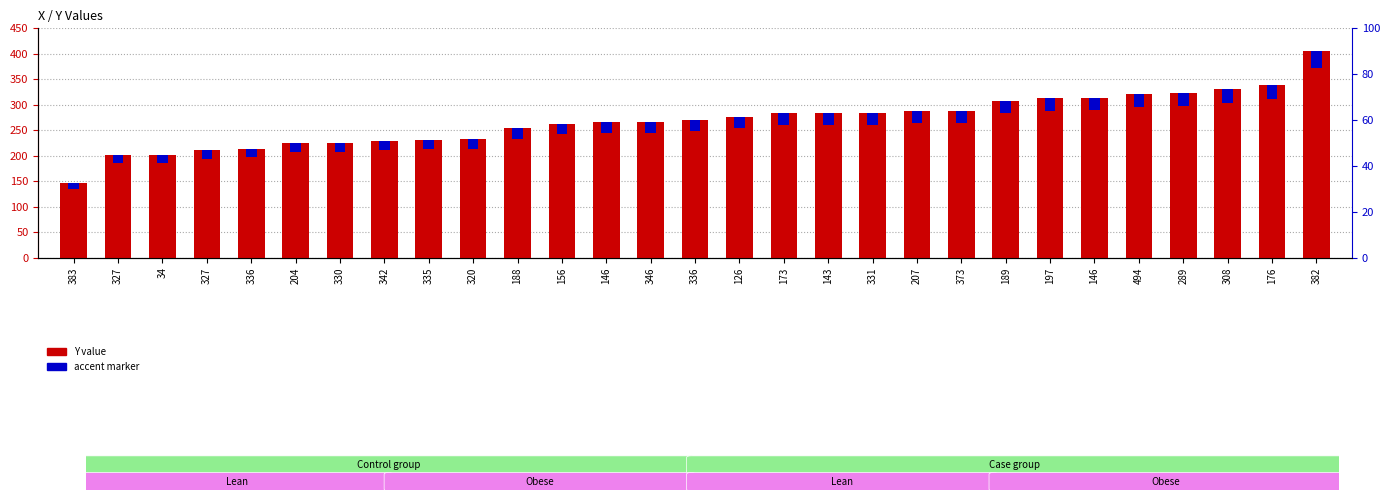

Does the chart contain any negative values?

No